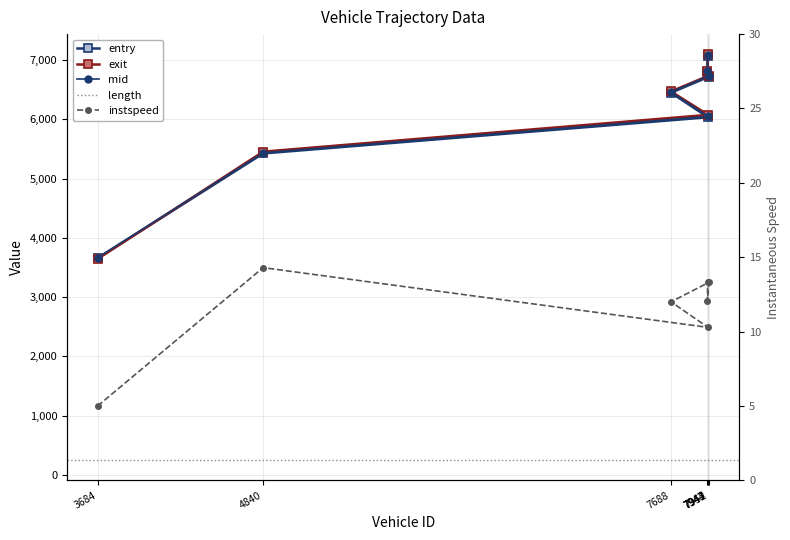

Rank the categories by entry value from lowest to highest.

3684, 4840, 7947, 7688, 7952, 7943, 7944